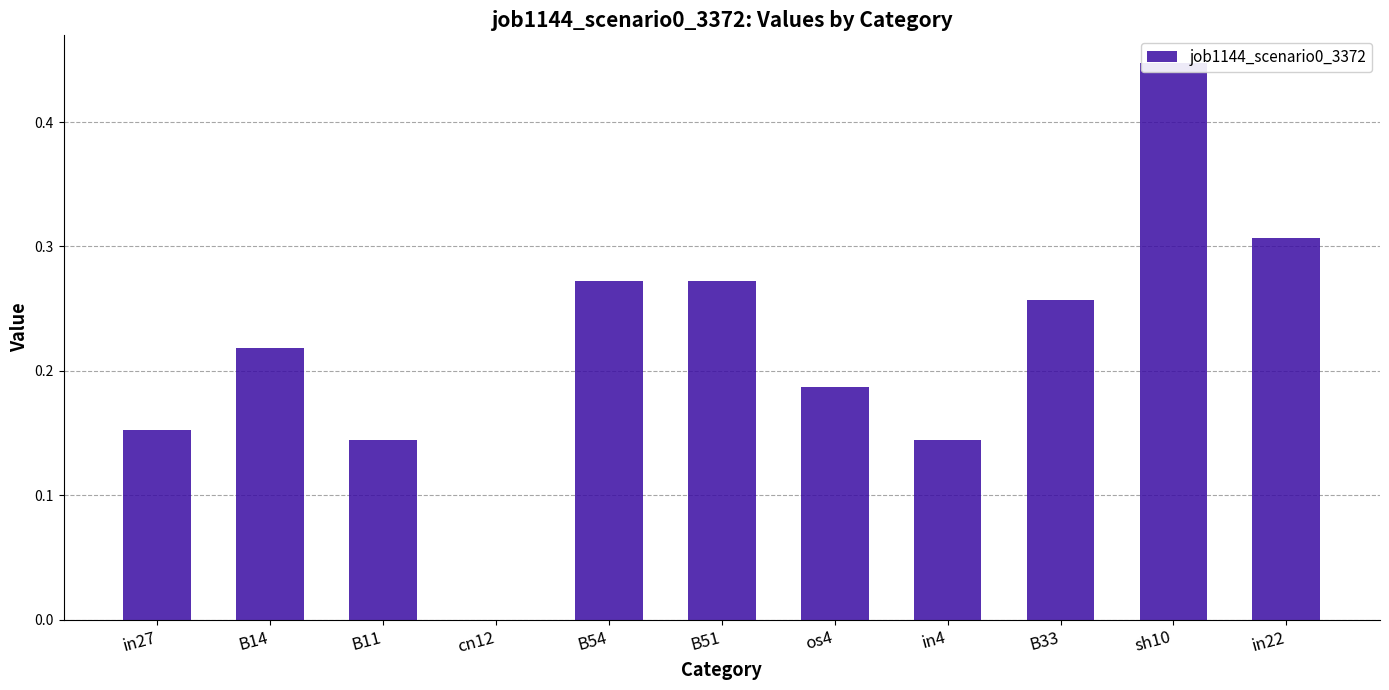

Reading right to left, list all the values displayed in this chart.

in22=0.3	sh10=0.4	B33=0.3	in4=0.1	os4=0.2	B51=0.3	B54=0.3	cn12=0.0	B11=0.1	B14=0.2	in27=0.2